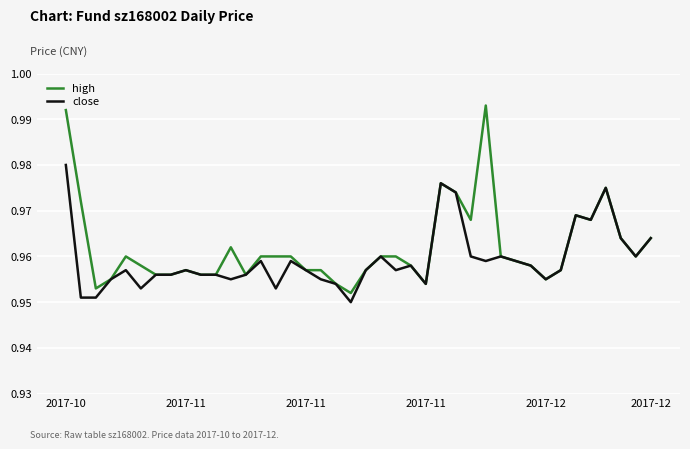

Which series has the widest spread of values?

high